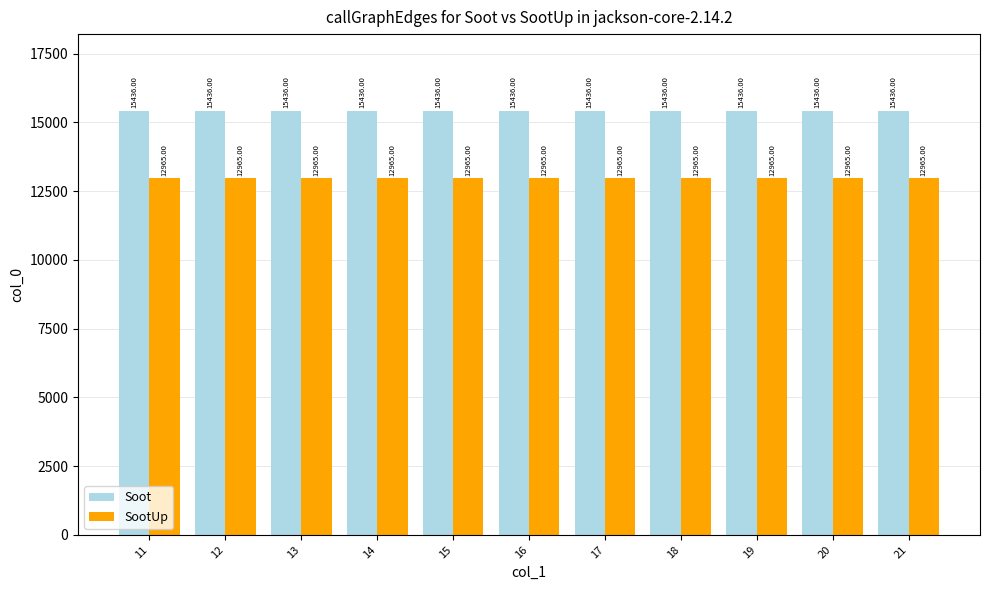

List the series in order of their overall mean, lowest first.

SootUp, Soot